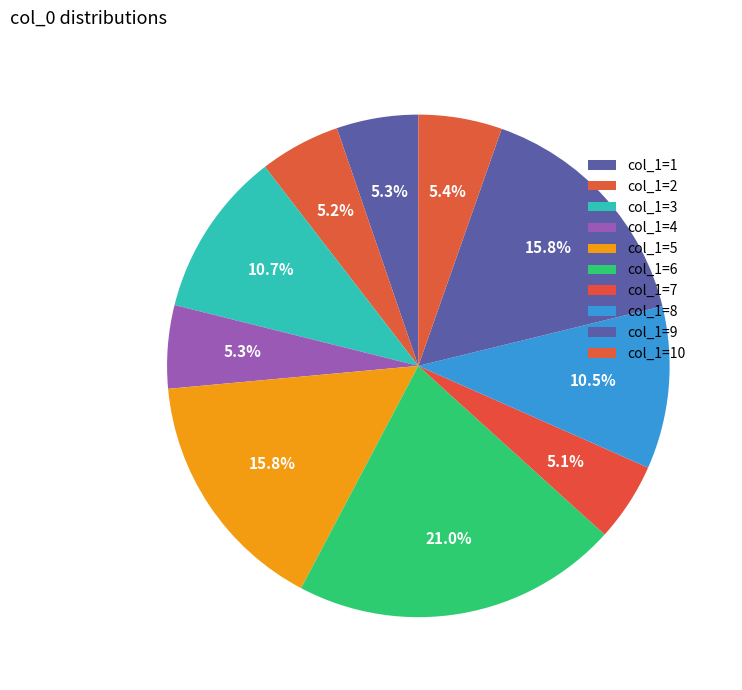

How many segments does this pie chart have?

10